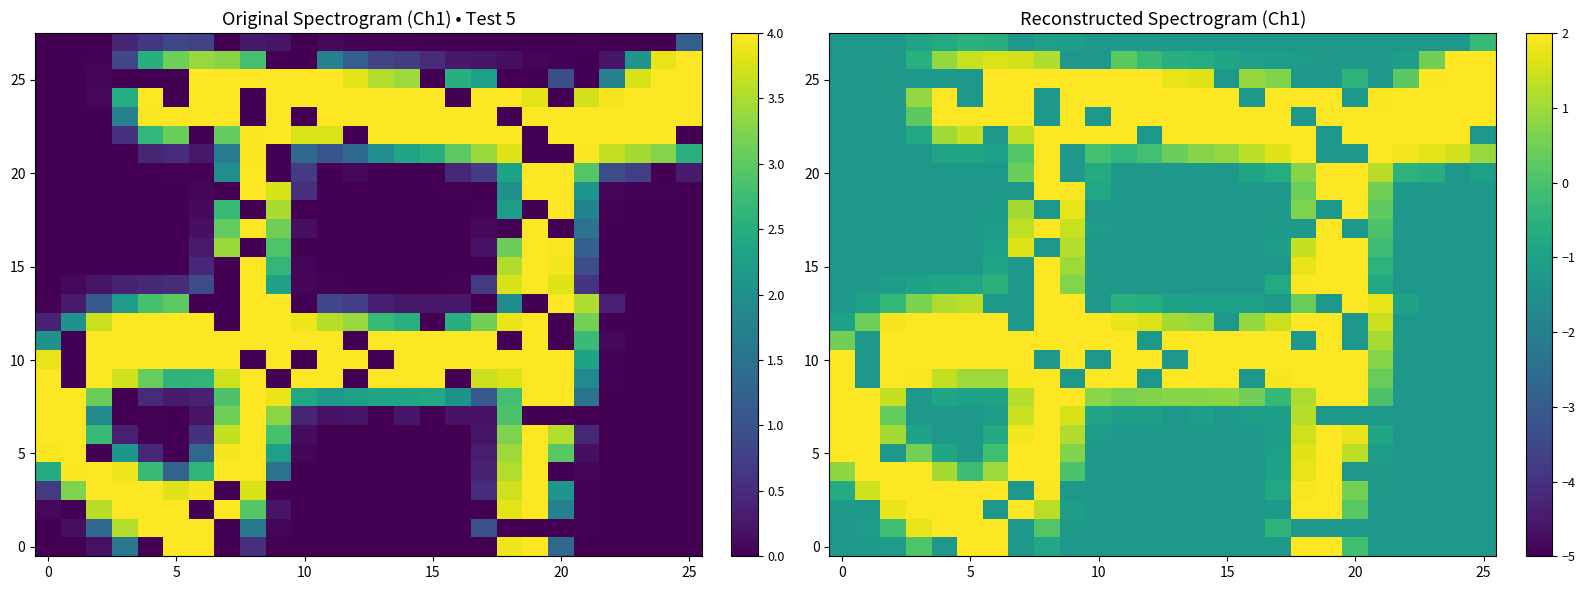

What is the minimum value shown in the chart?

-1.3